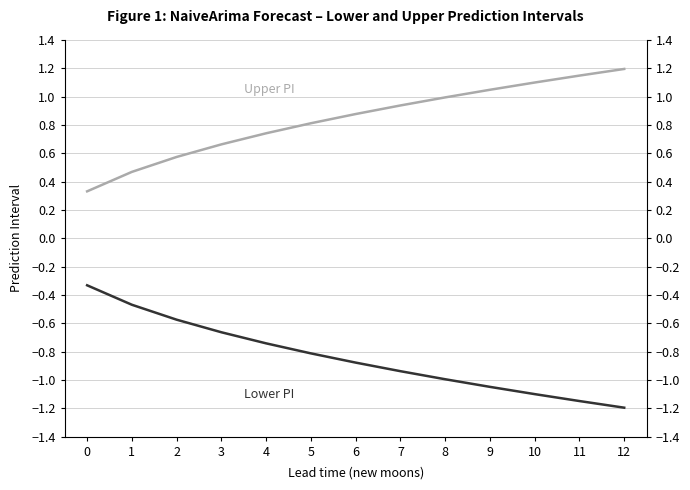

List the series in order of their overall mean, highest first.

upper_pi, lower_pi